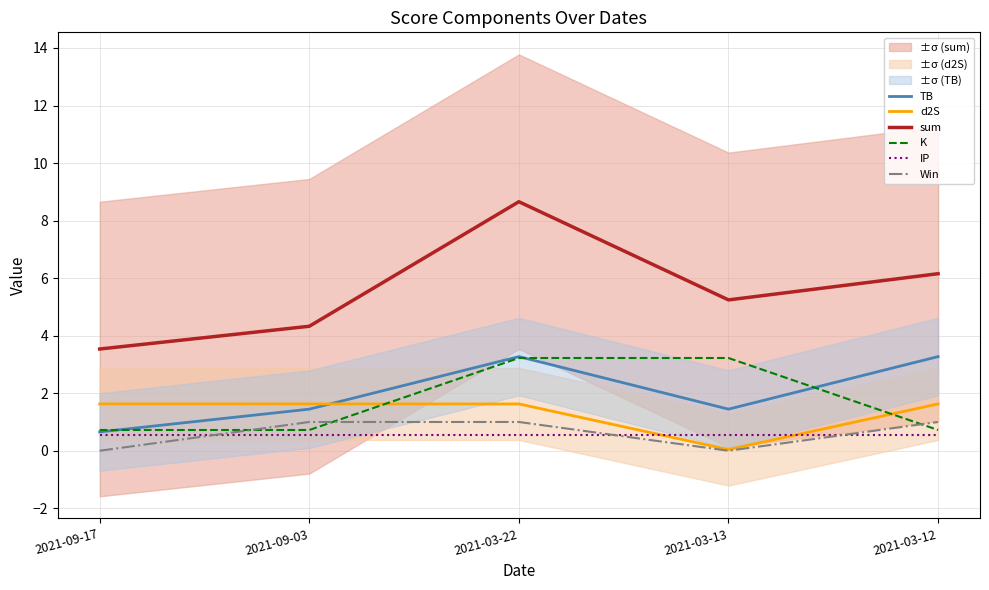

Which category has the highest value across all series?

2021-03-22